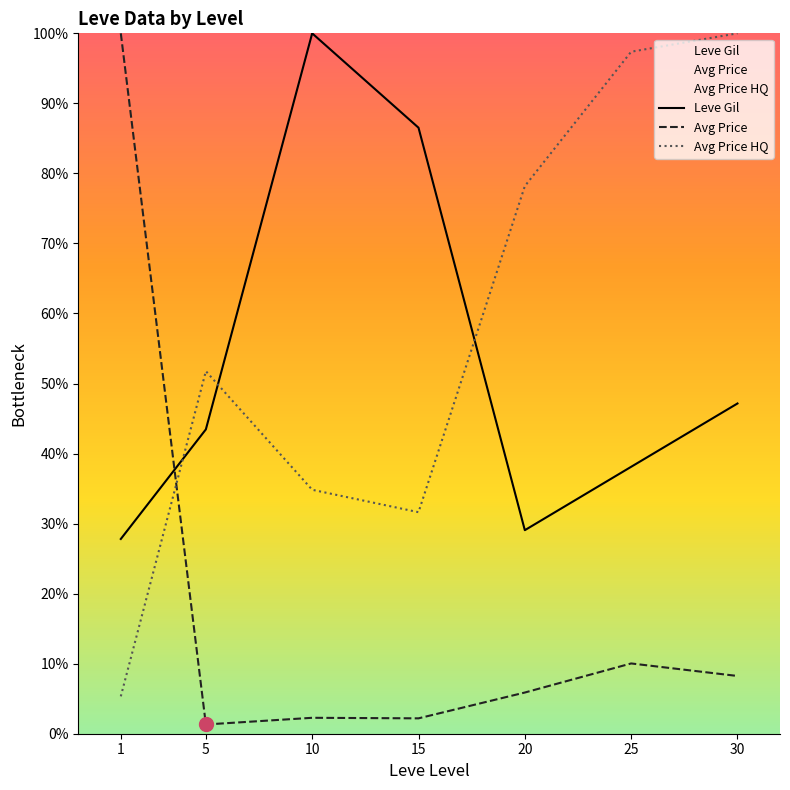

Which series has the largest range (max minus min)?

Avg Price